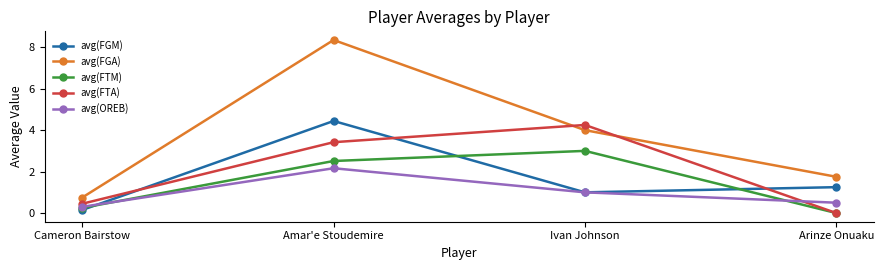

The avg(FTM) series shows 0.2 at Cameron Bairstow. True or false?

True